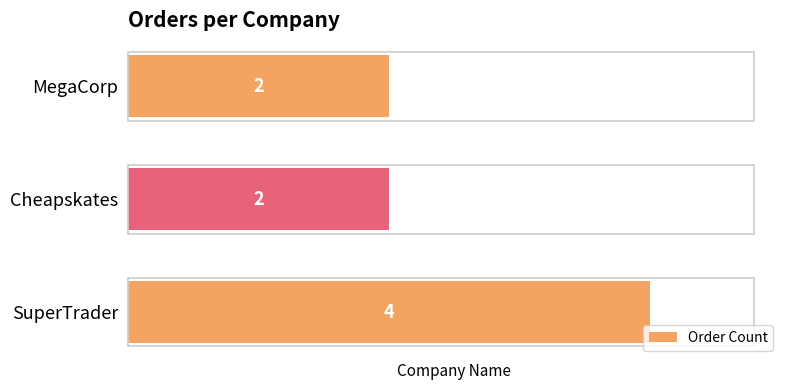

What is the sum of the values at SuperTrader and Cheapskates?

6